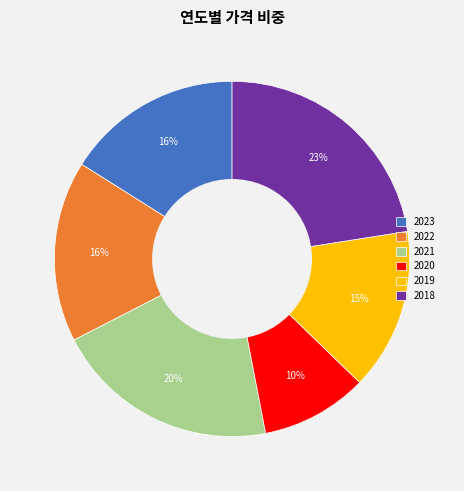

Count the number of slices in the pie.

6